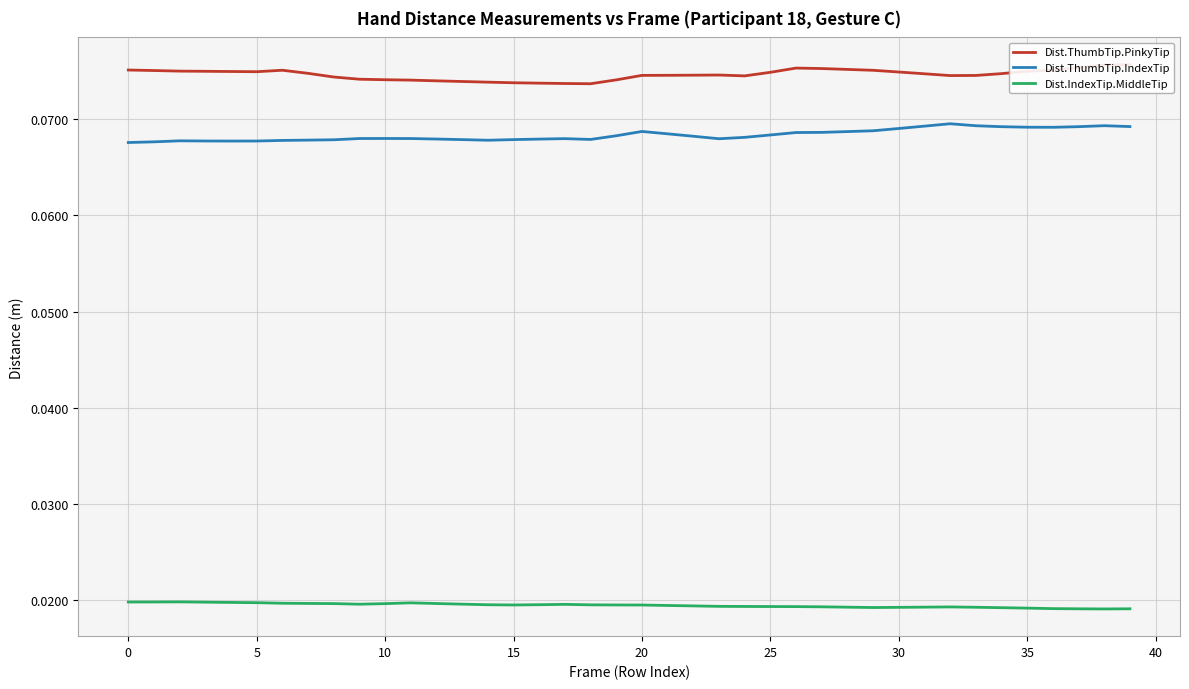

How many data points does each series have?

40